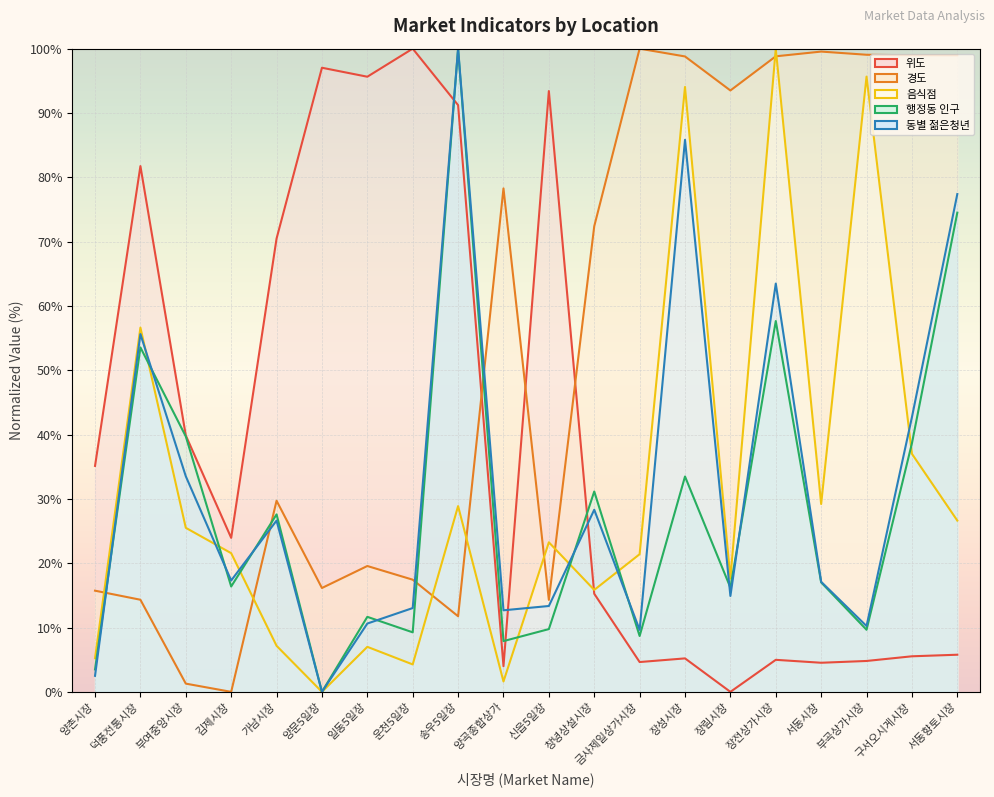

Which series has the largest range (max minus min)?

위도